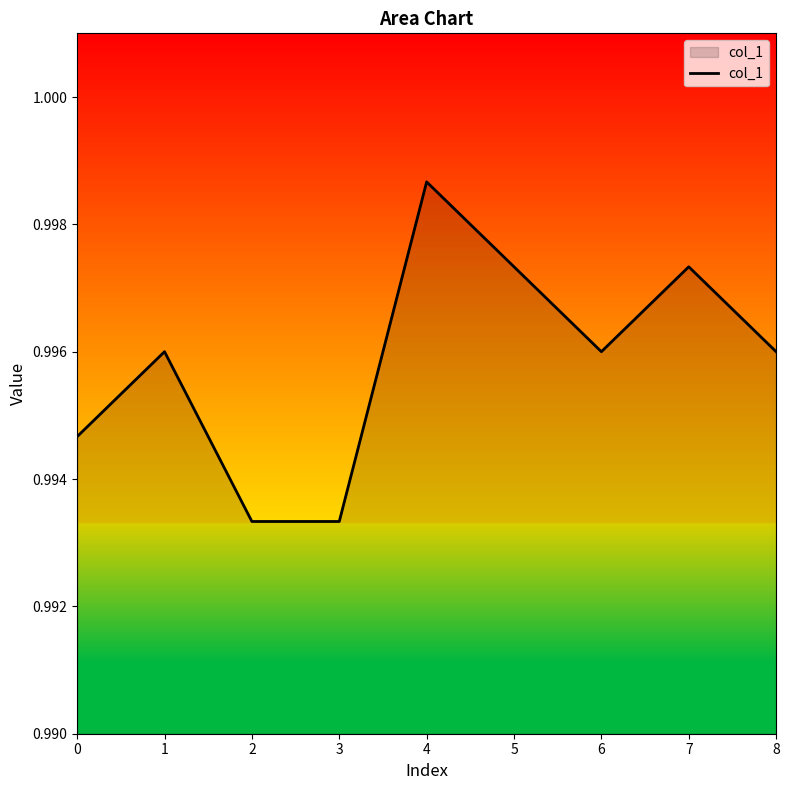

Which label corresponds to the largest value in the chart?

4